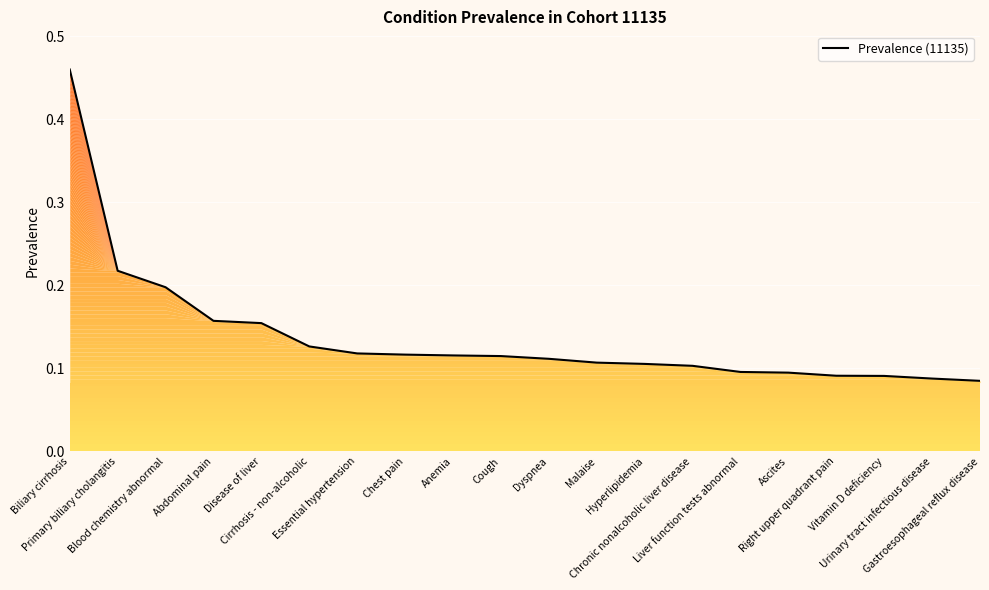

What is the label of the 16th point from the left?

Ascites